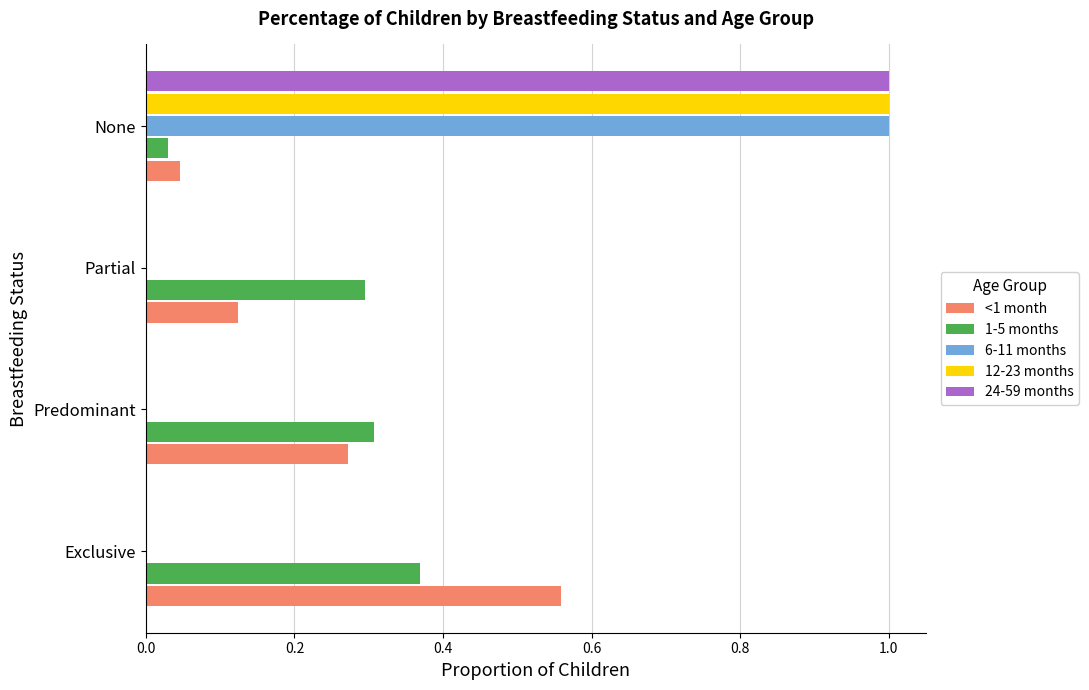

At which category is the sum across all series the highest?

None